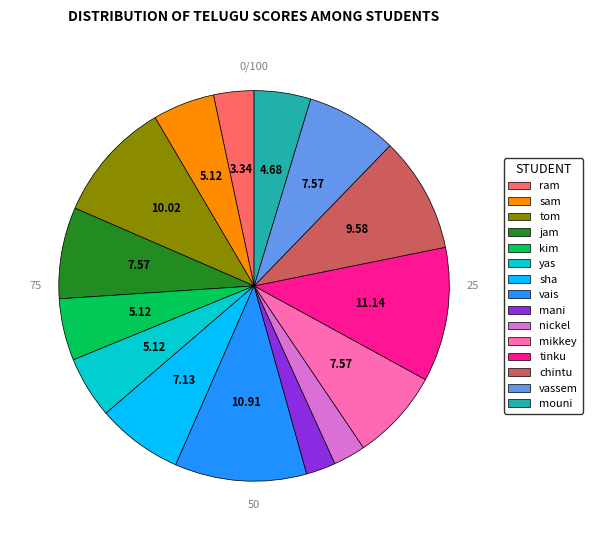

Is there any slice that represents more than half of the pie?

No